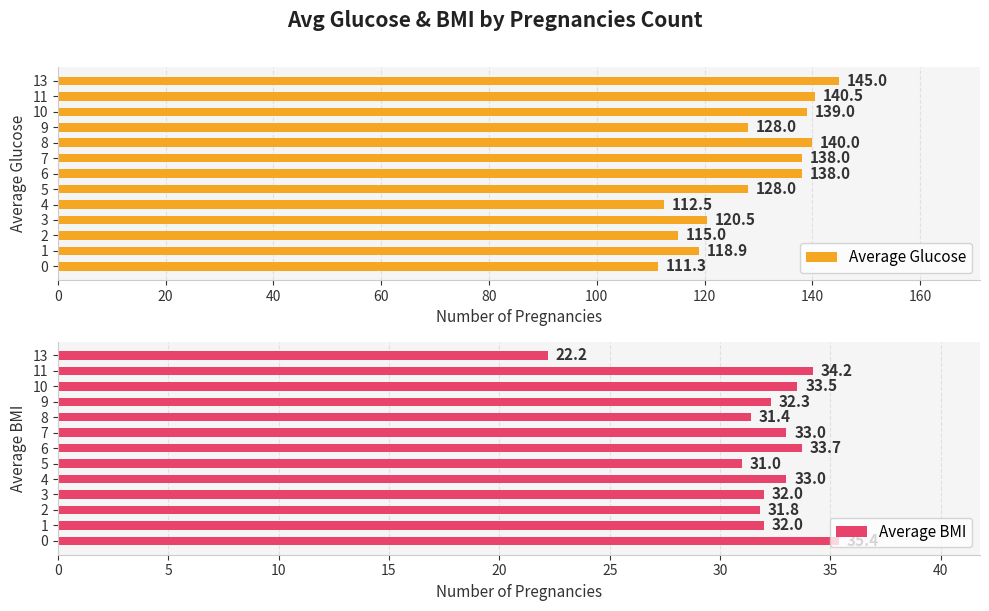

The value of Average Glucose at 6 is 35.1. True or false?

False